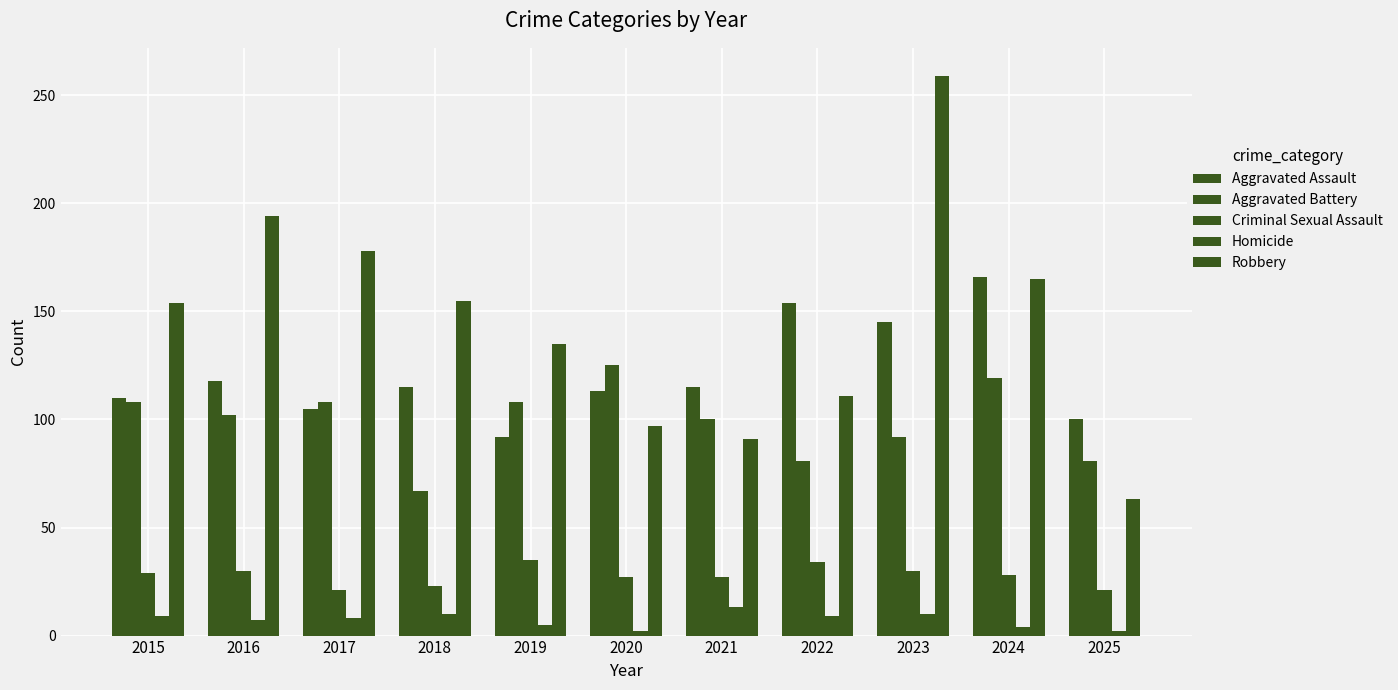

How many groups of bars are there?

11